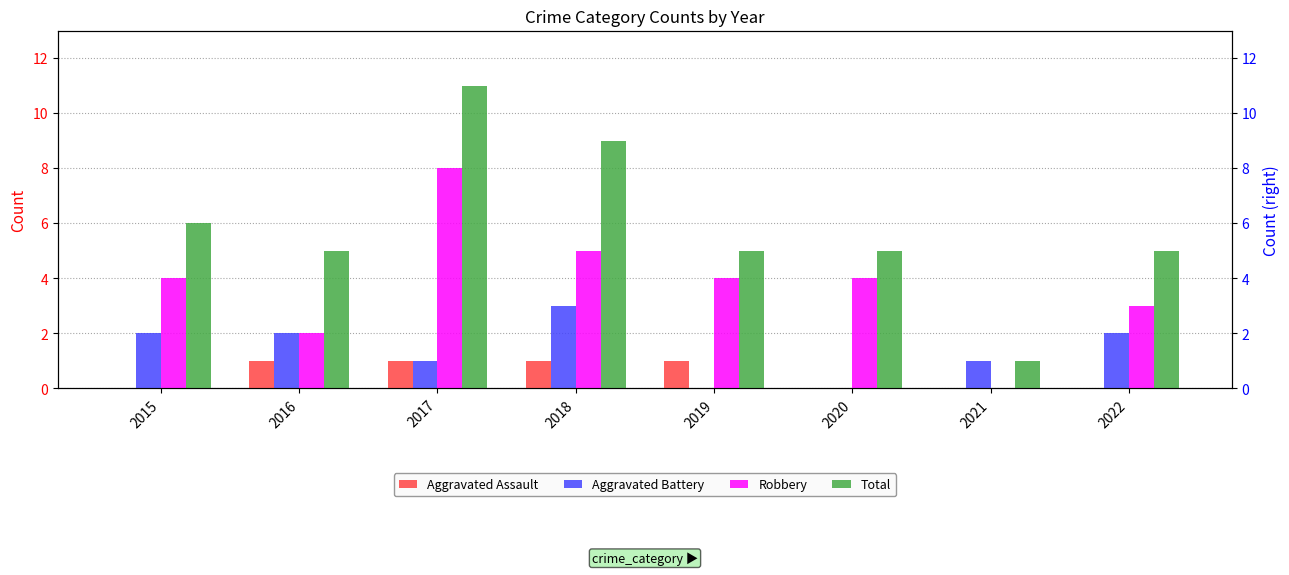

What is the value of the Robbery bar at the 4th from the left?

5